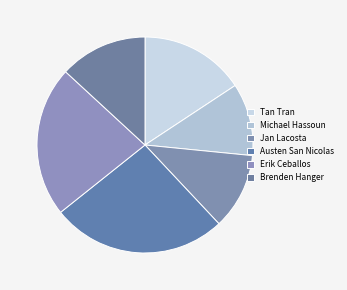

To the nearest percent, what is the difference between the largest and smallest slice percentages?

15%